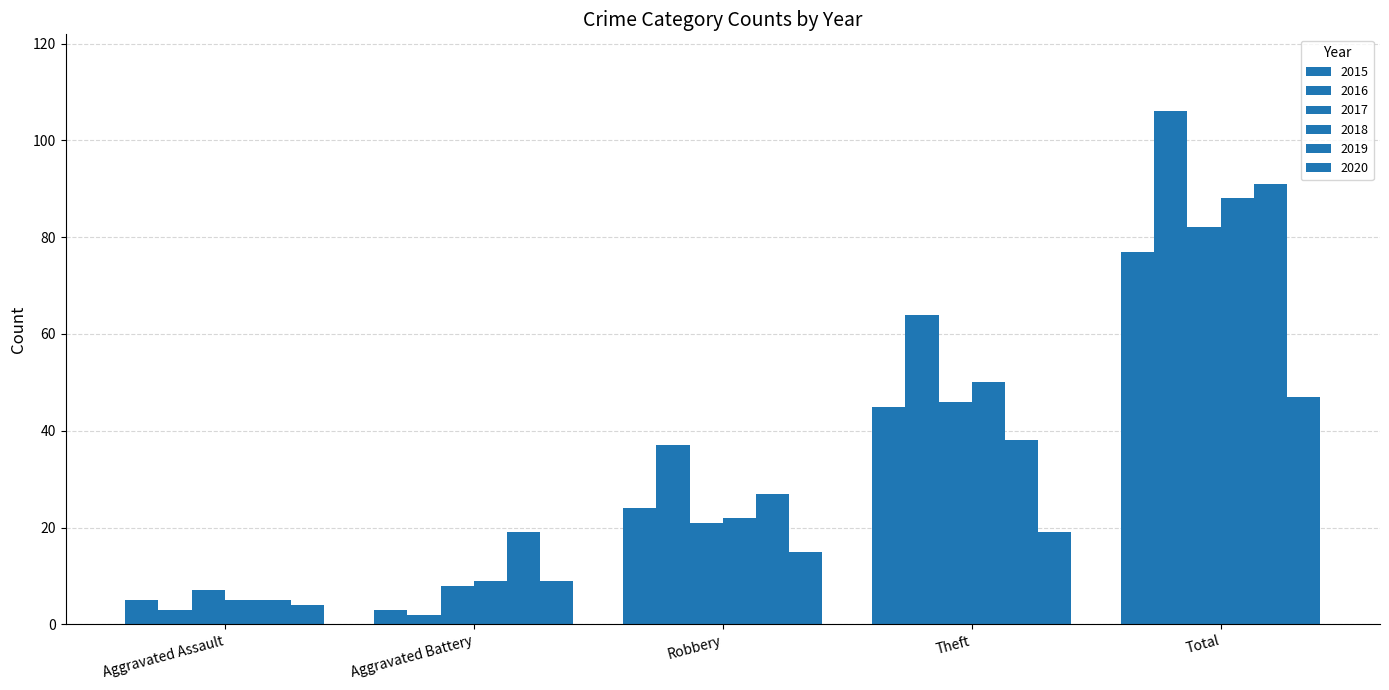

At how many categories does at least one series exceed 81?

1